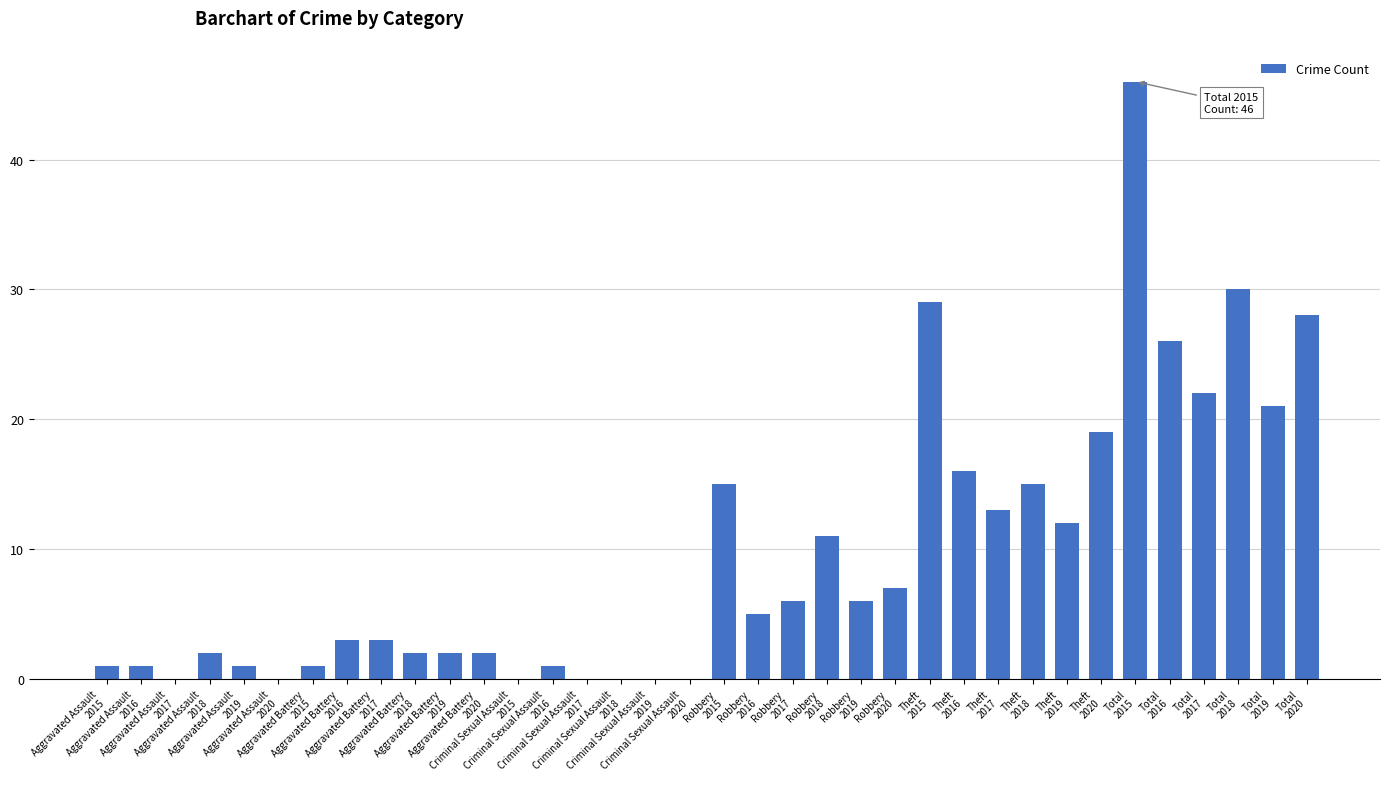

What is the sum of all values?

346